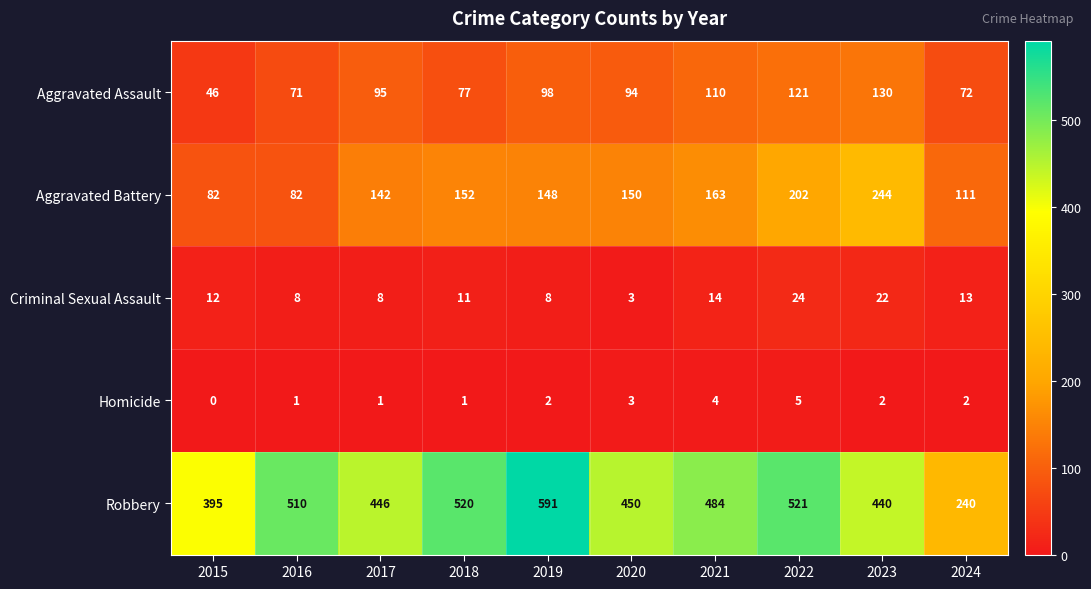

The value of Aggravated Battery at 2022 is 202. True or false?

True